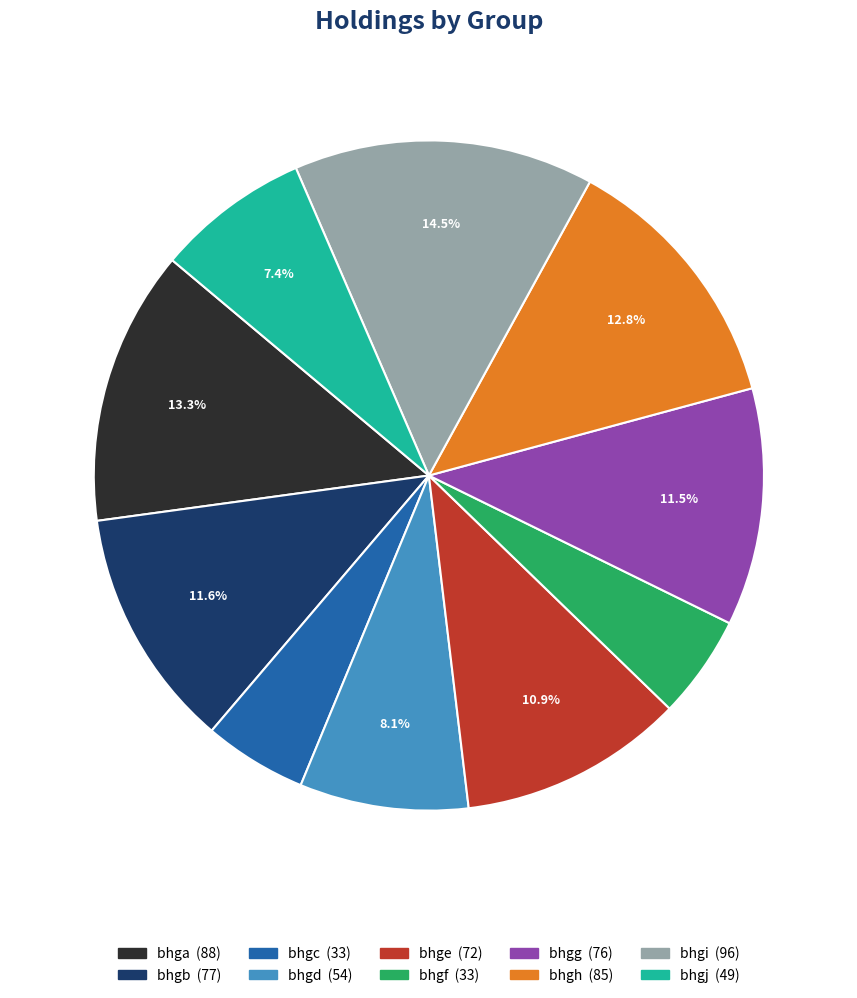

Combined, do bhgj and bhge account for over 50%?

No